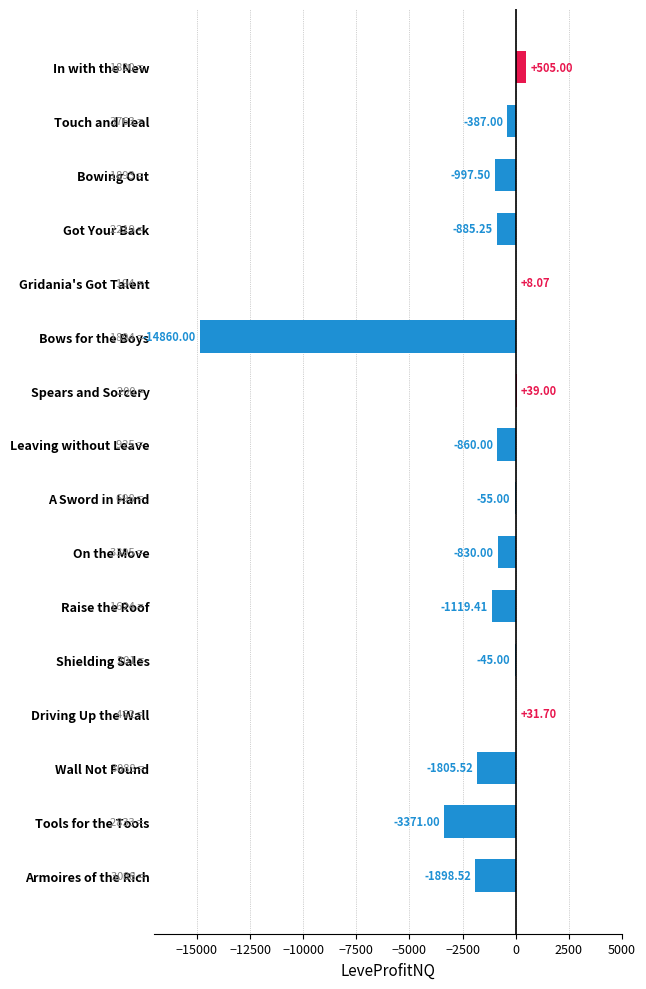

Which label corresponds to the largest value in the chart?

In with the New